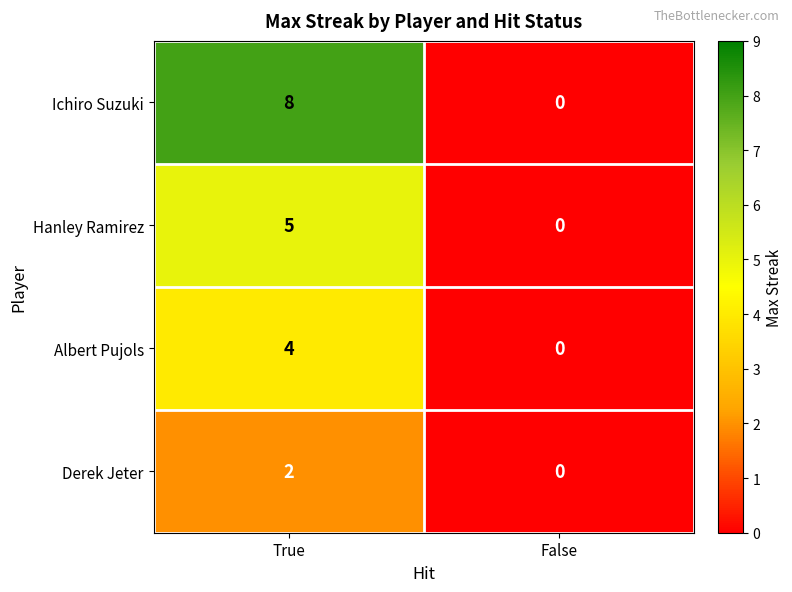

What is the difference between the Hanley Ramirez values at False and True?

5